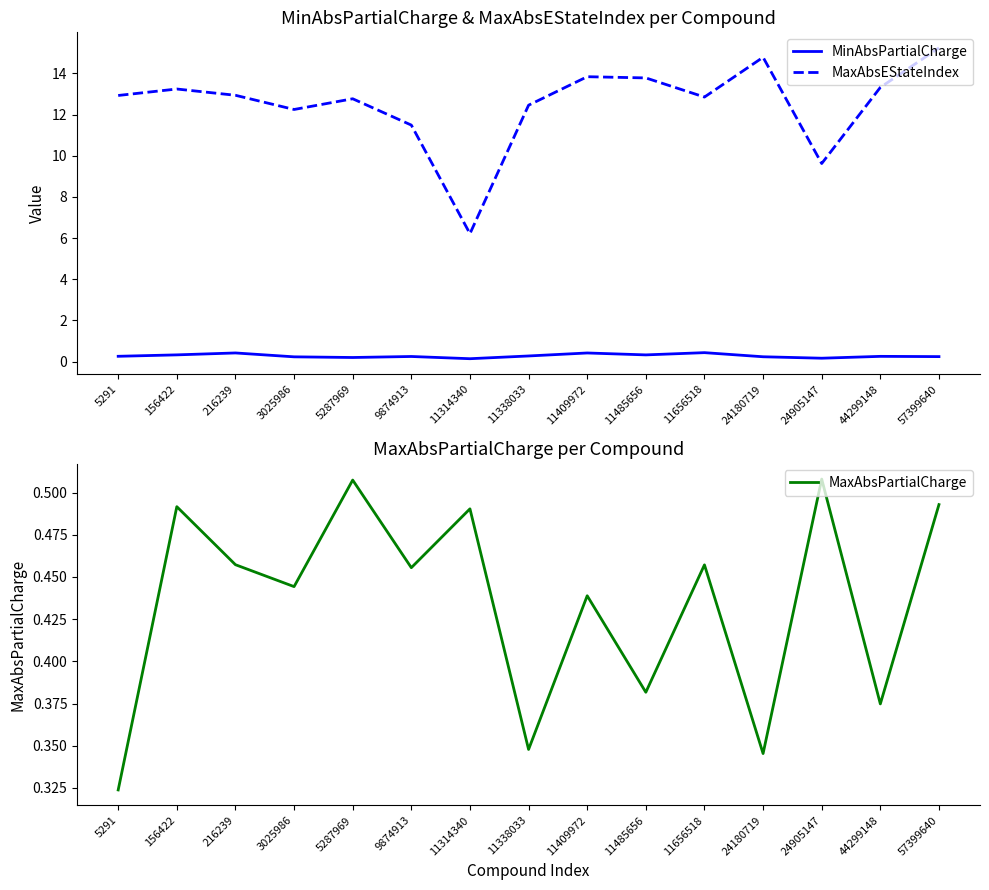

The value of MaxAbsPartialCharge at 11314340 is 0.2. True or false?

False